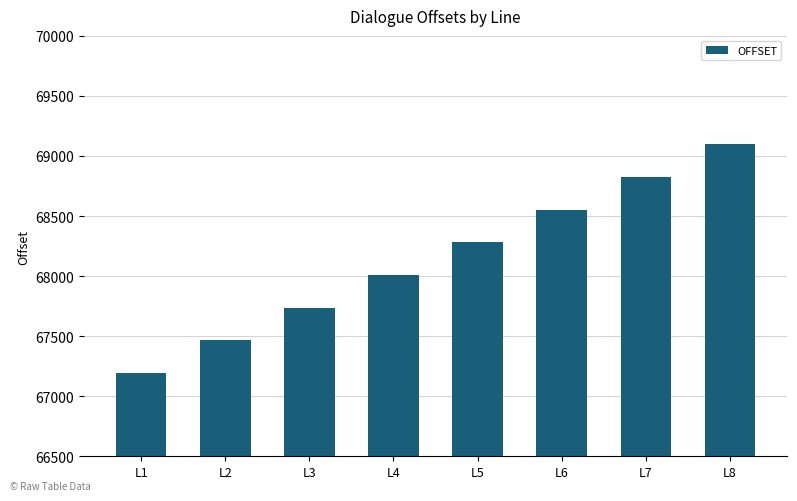

What is the average value?

68144